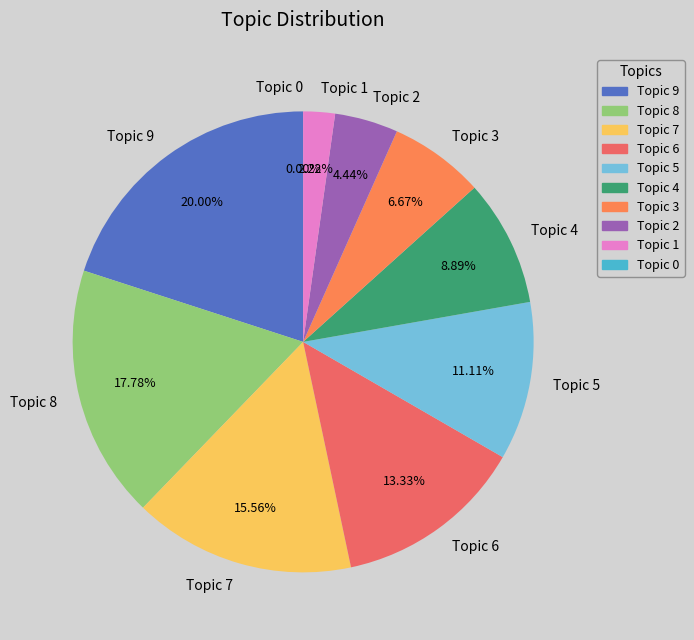

To the nearest percent, what is the combined percentage of Topic 6 and Topic 0?

13%